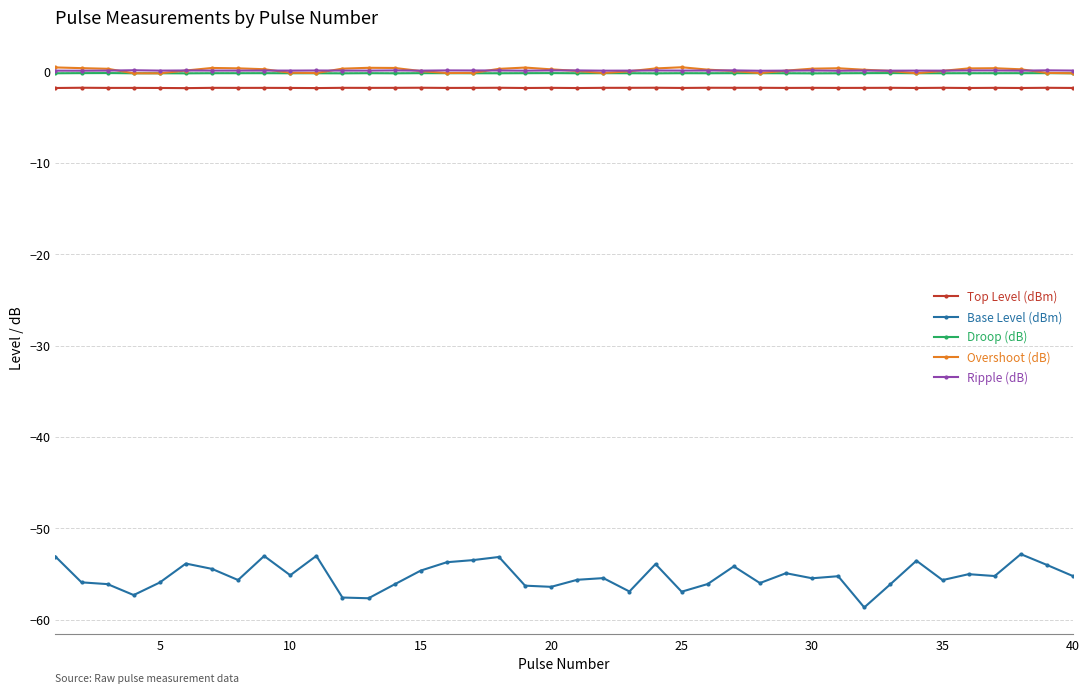

What are all the series names shown in the legend?

Top Level (dBm), Base Level (dBm), Droop (dB), Overshoot (dB), Ripple (dB)